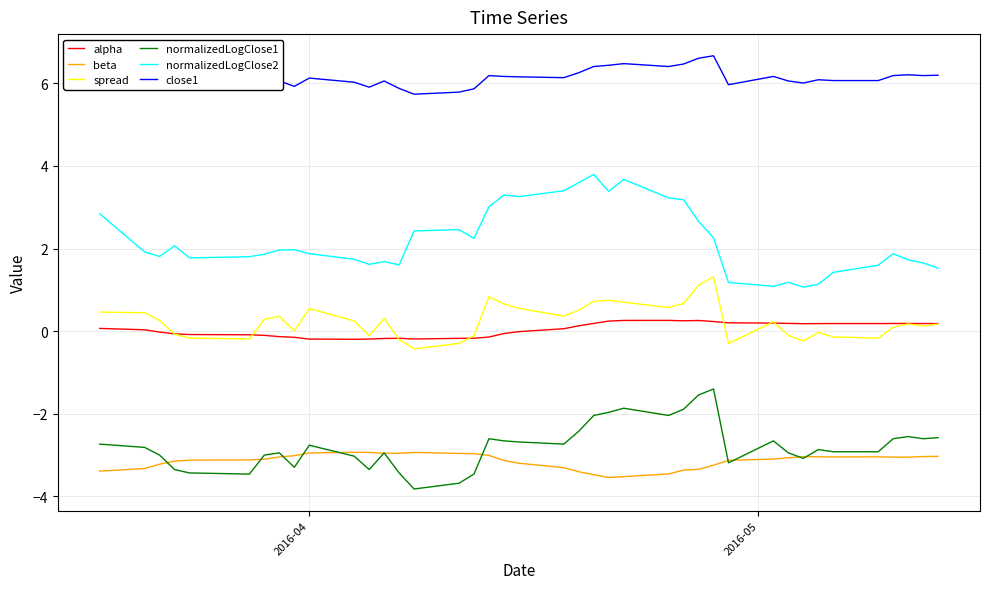

What is the minimum value shown in the chart?

-3.8